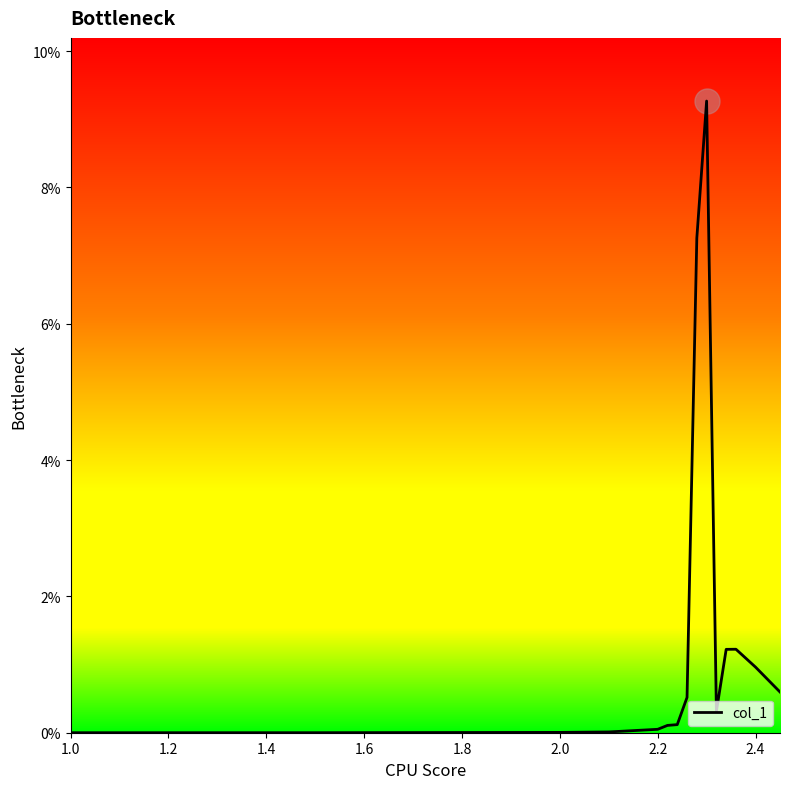

Is this an area chart (filled region under the line)?

No